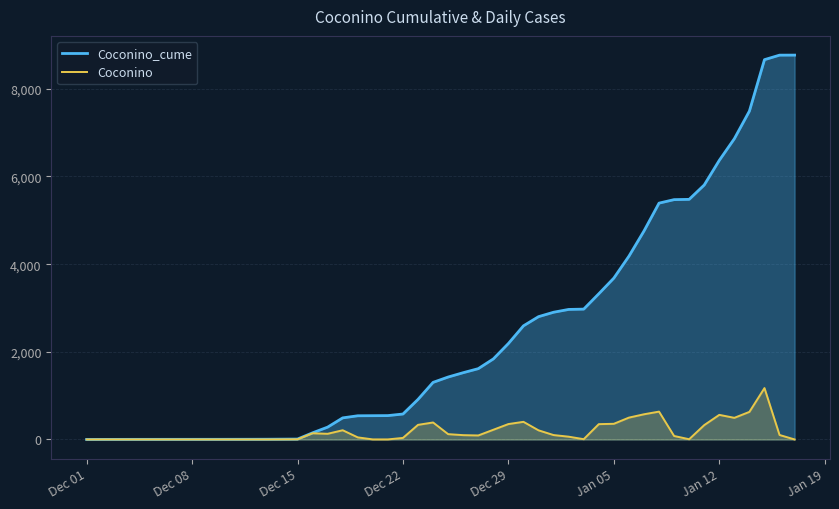

Which series has the largest total across all categories?

Coconino_cume